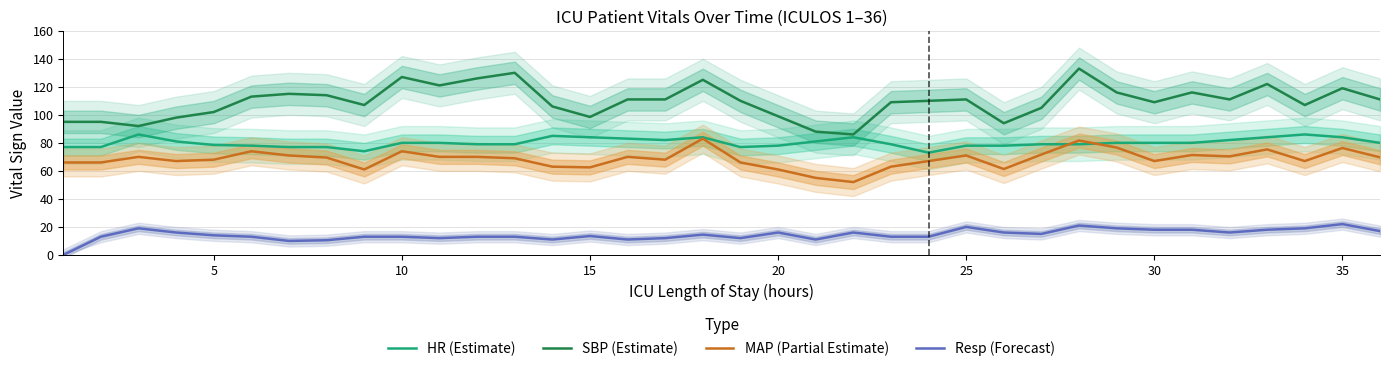

How many lines are shown in the chart?

4